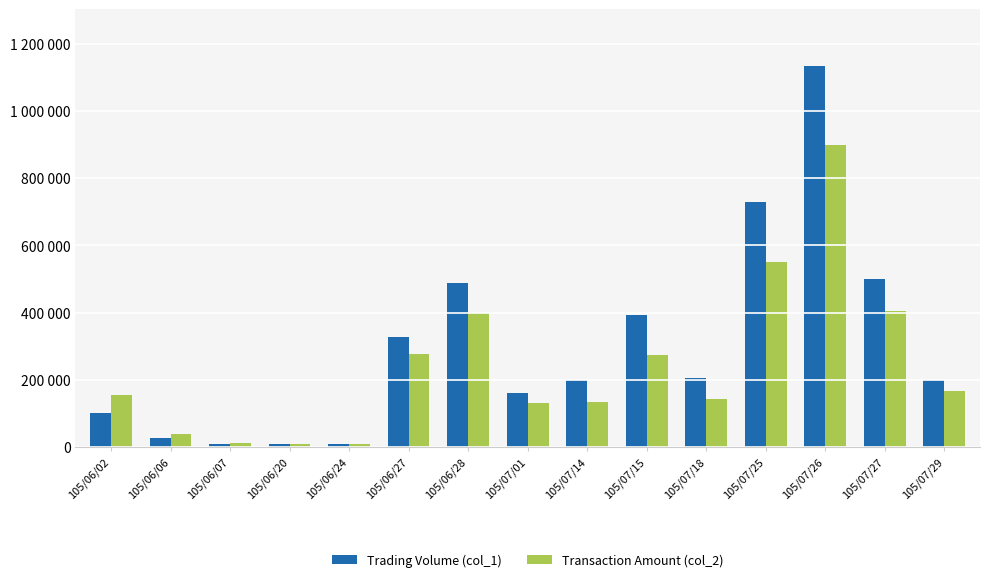

Does the chart contain stacked bars?

No